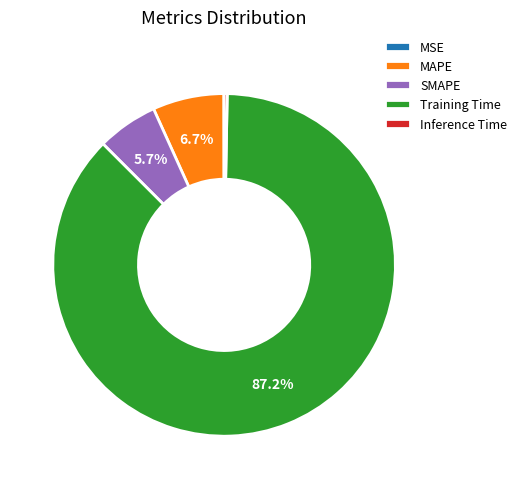

Is it true that Inference Time is 0% of the pie?

True